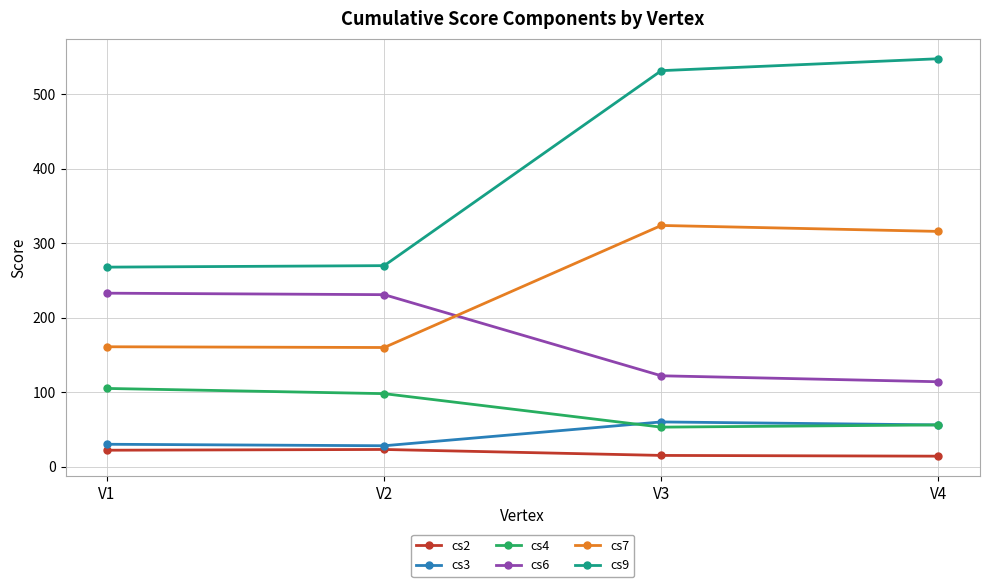

List the series in order of their peak value, highest first.

cs9, cs7, cs6, cs4, cs3, cs2